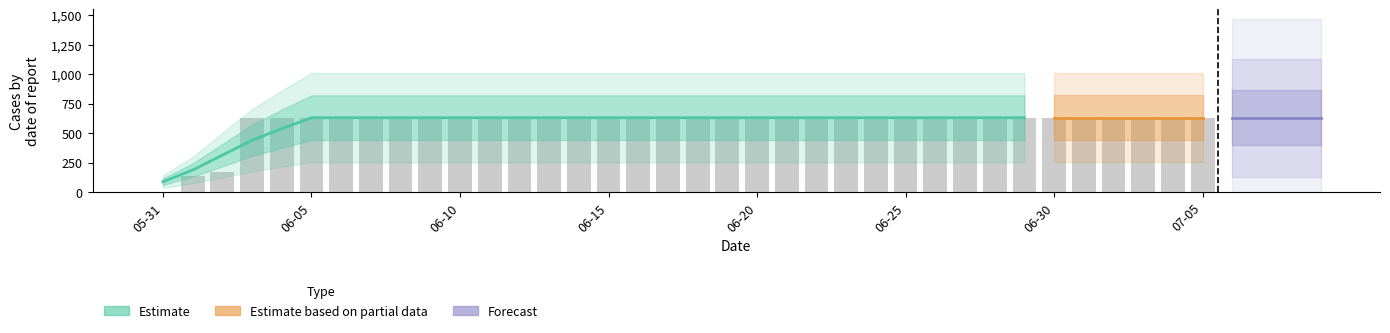

Approximately how many times larger is the value at 2020-07-08 compared to 2020-06-02?

3.8